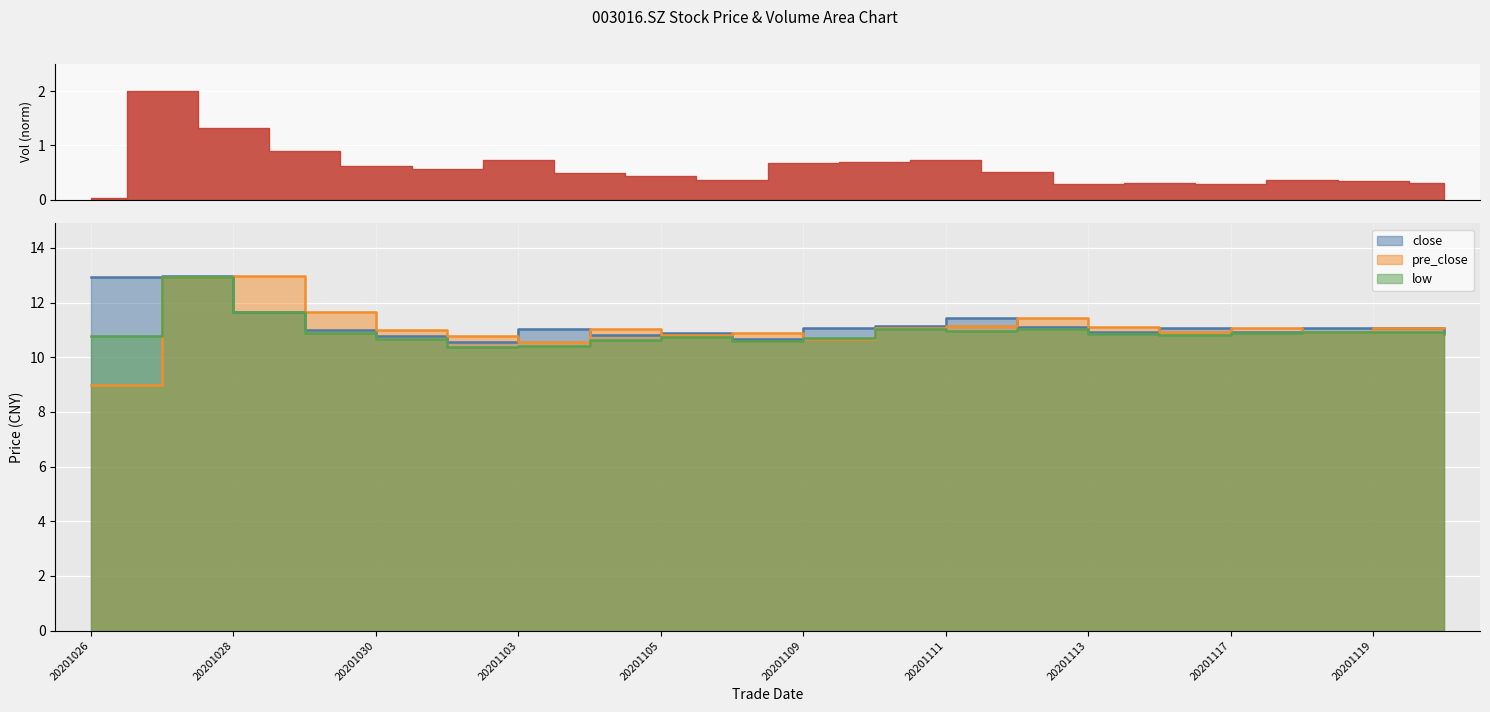

Is it true that pre_close equals 19.7 at 20201119?

False